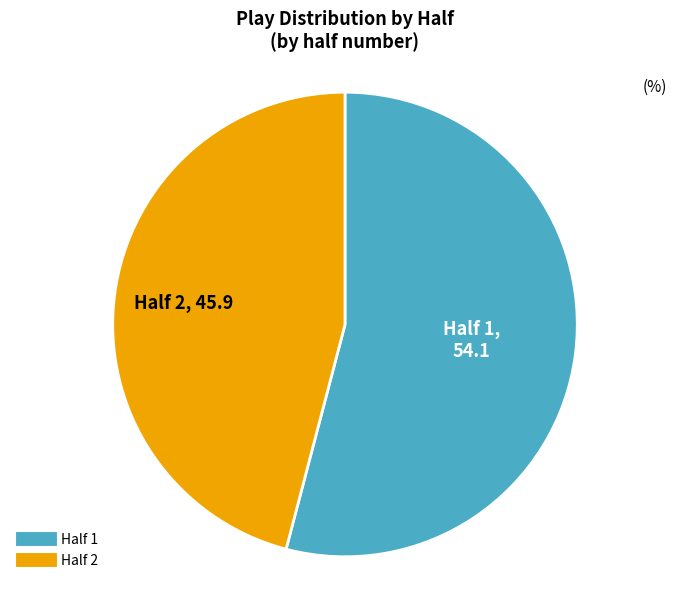

Is the sum of Half 2 and Half 1 greater than half?

Yes